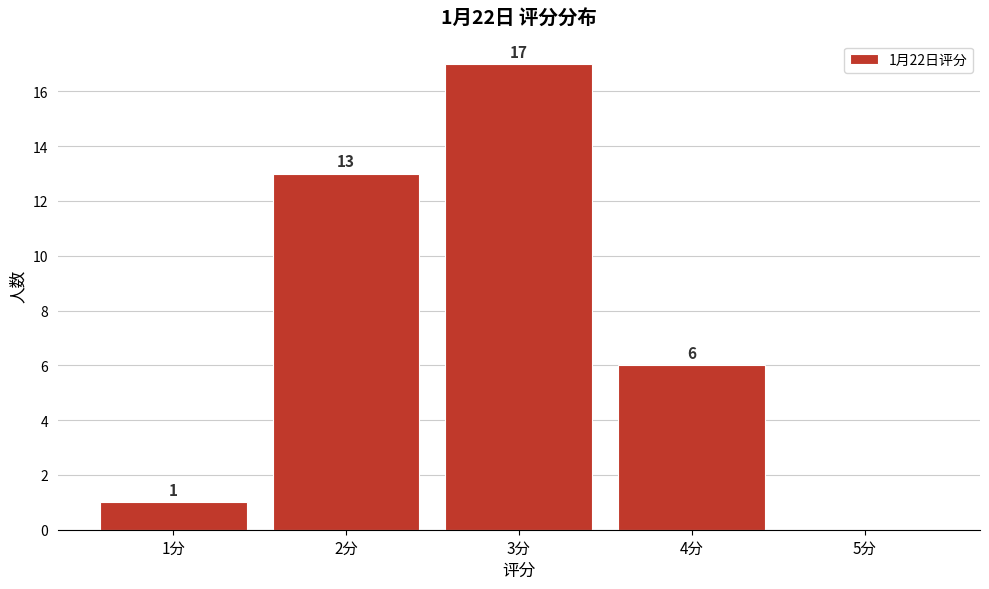

Over which range of the x-axis is the bar tallest?

2.5 to 3.5